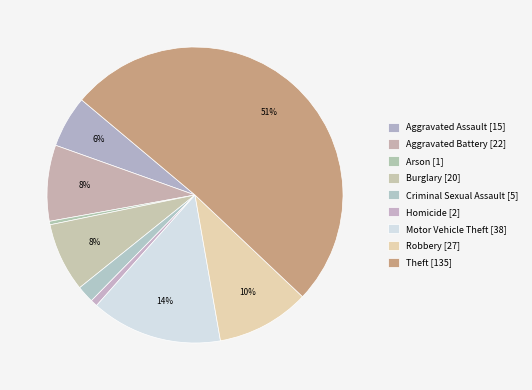

Between Arson and Robbery, which is larger?

Robbery